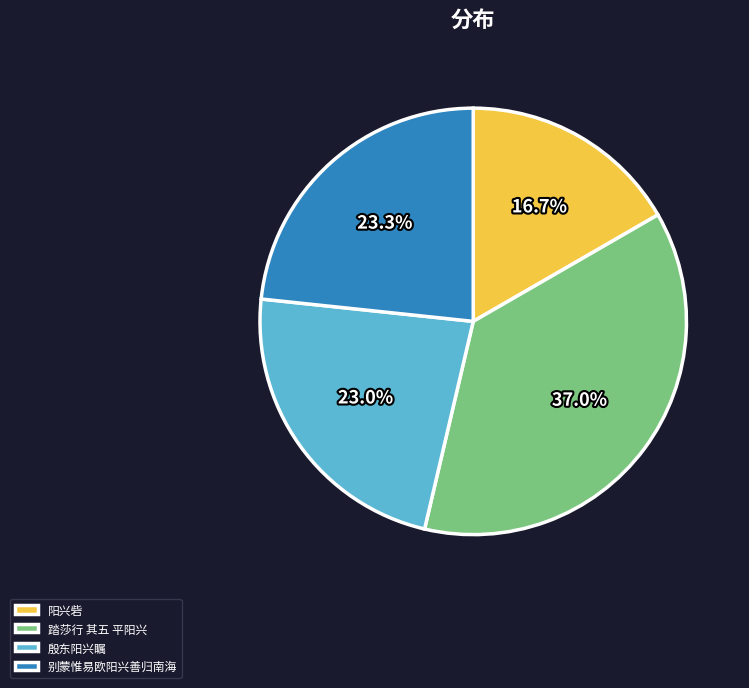

What is the largest slice in the pie chart?

踏莎行 其五 平阳兴